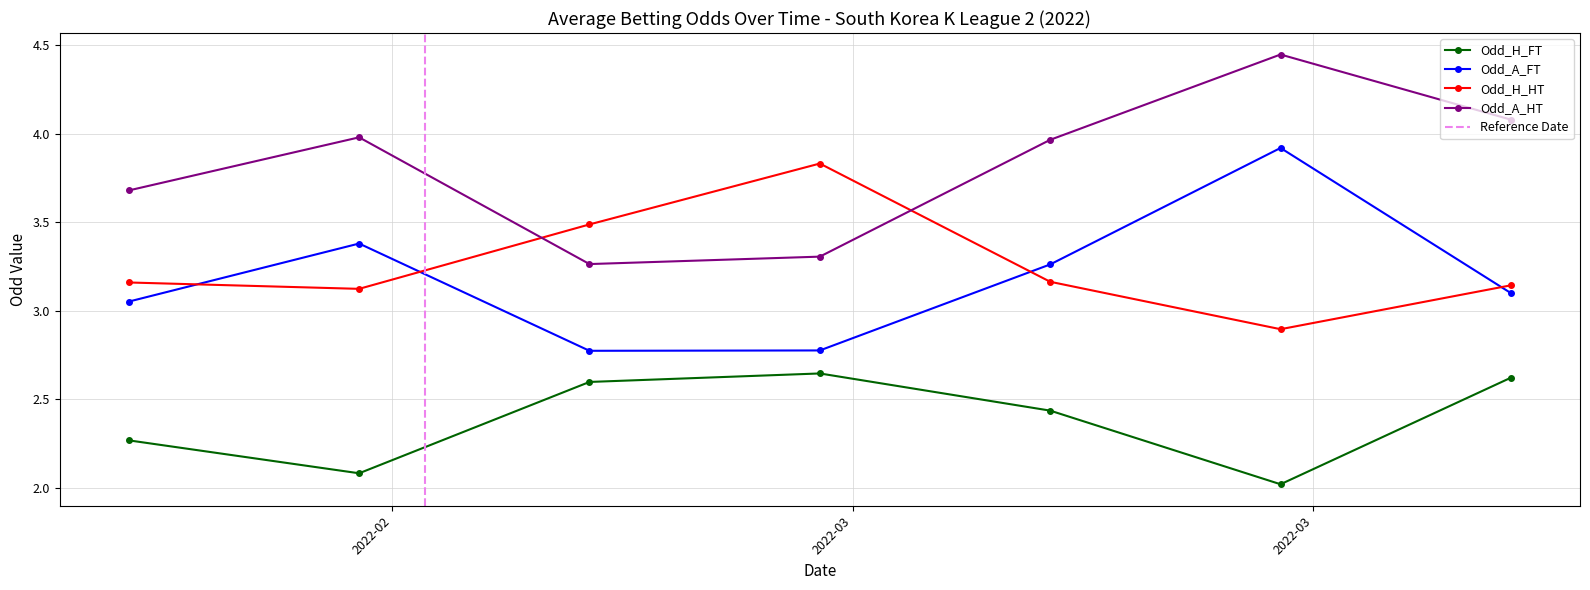

True or false: Odd_A_HT has more than 2 interior local peaks.

False